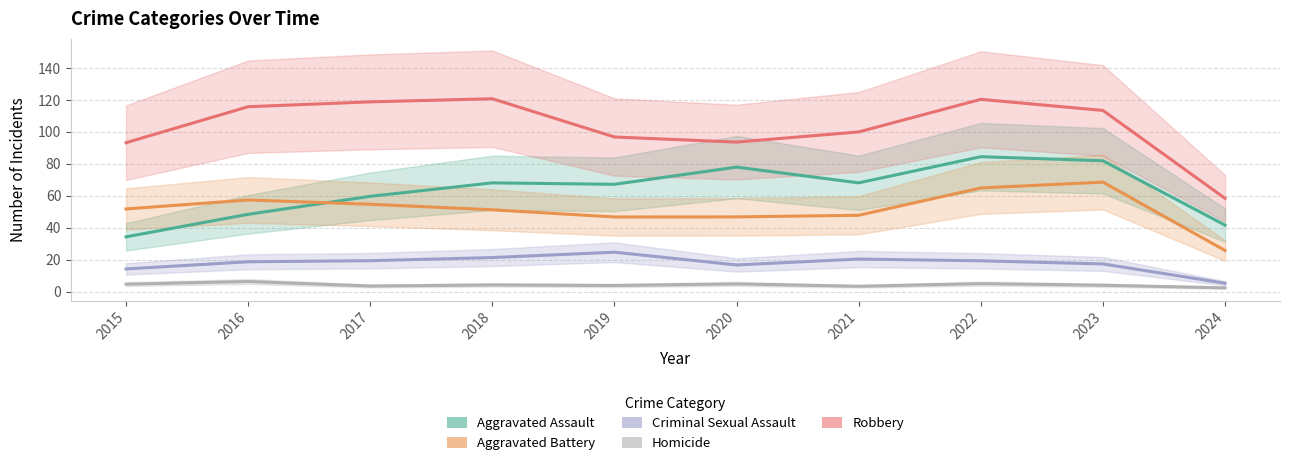

How many data points in Homicide are above 4?

5